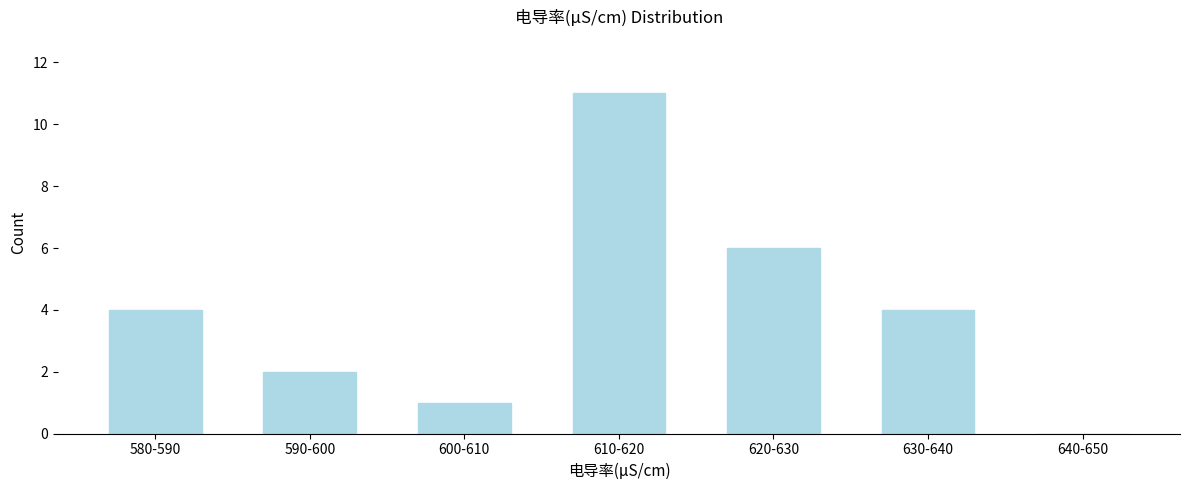

Reading left to right, what are all the values shown in this chart?

580-590=4	590-600=2	600-610=1	610-620=11	620-630=6	630-640=4	640-650=0